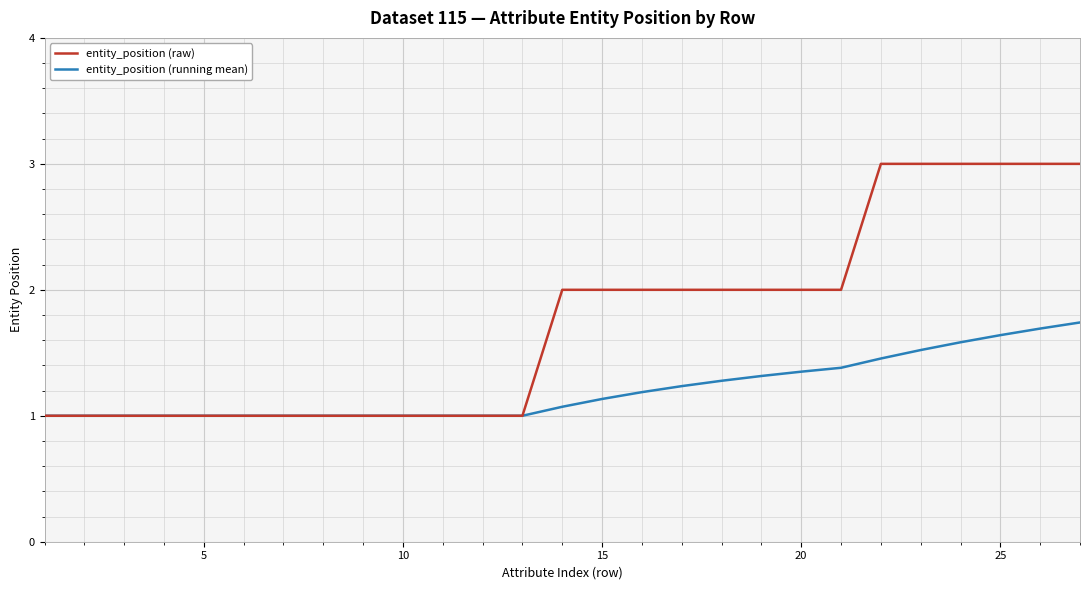

Which series has the largest range (max minus min)?

entity_position (raw)